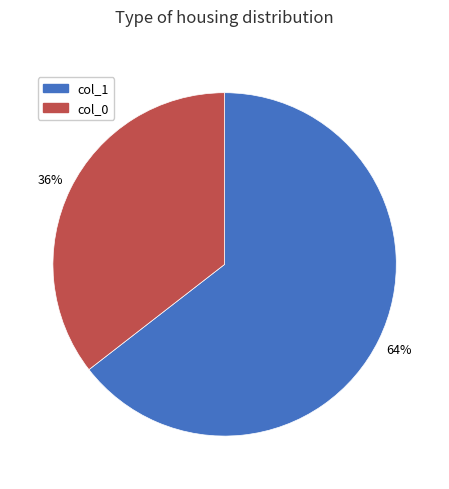

Which slice is the smallest?

col_0